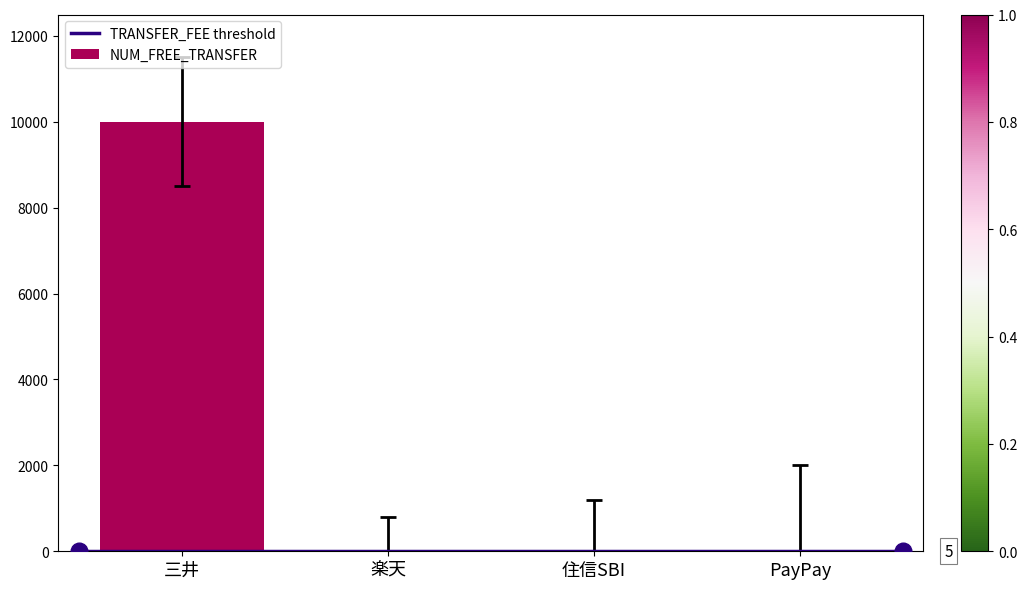

Are the bars horizontal?

No